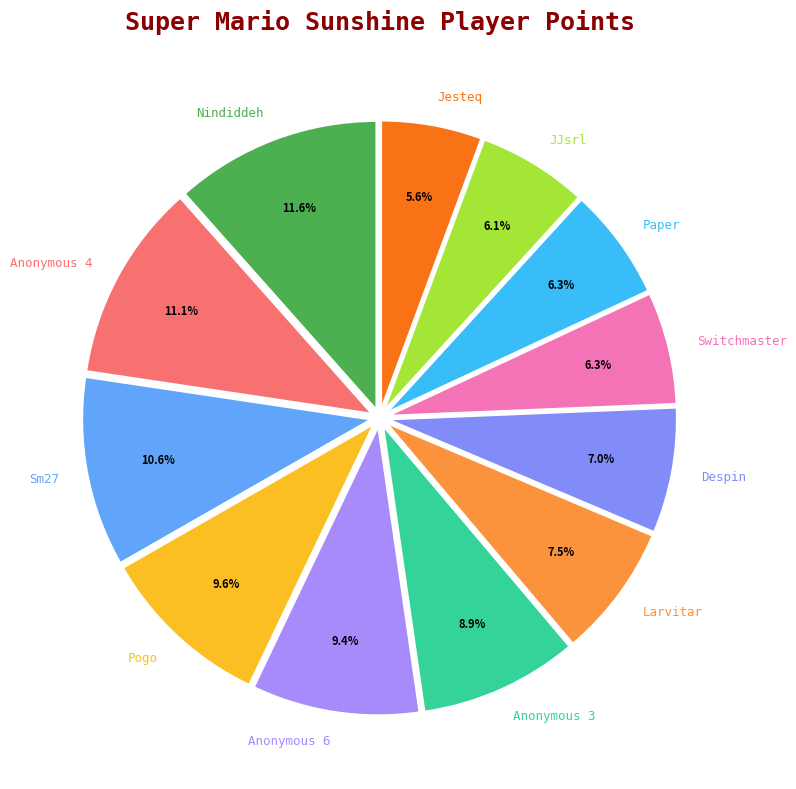

Is Sm27 the majority of the pie?

No